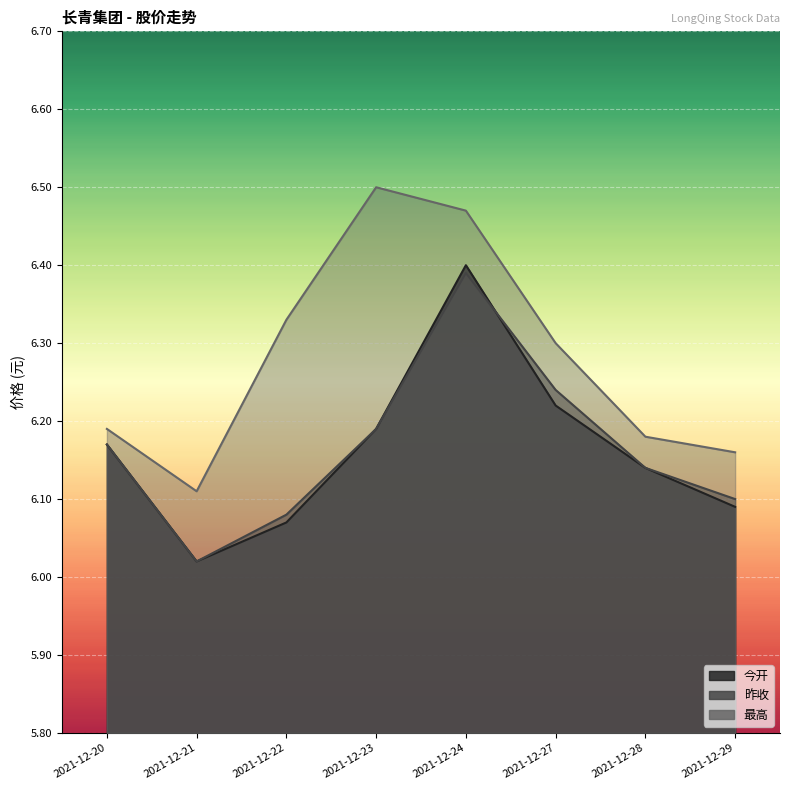

True or false: 昨收 and 今开 cross at least once.

True